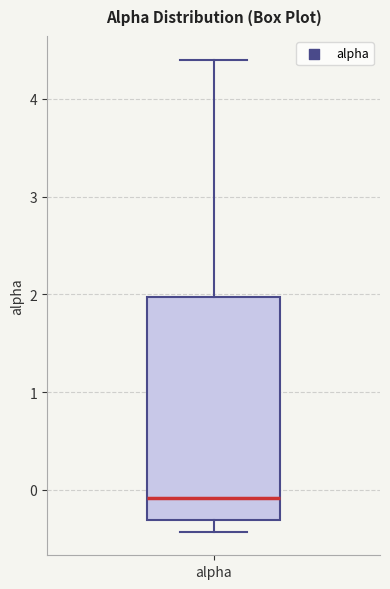

Where does the upper whisker of the box for alpha end on the y-axis? The values are not printed on the chart, so give them approximately, as read against the axis.

4.4